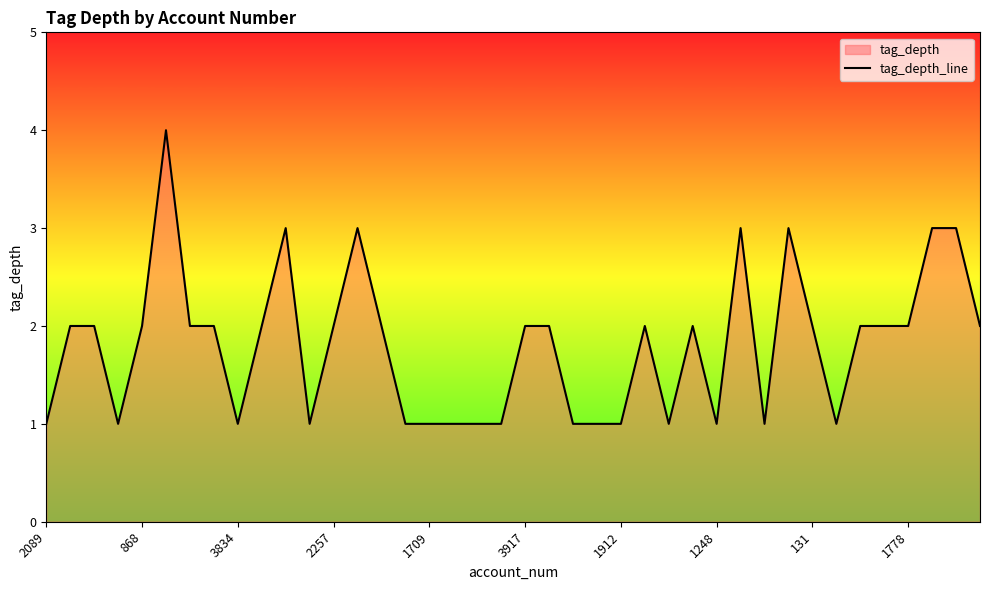

What is the difference between the second highest and second lowest values?

2